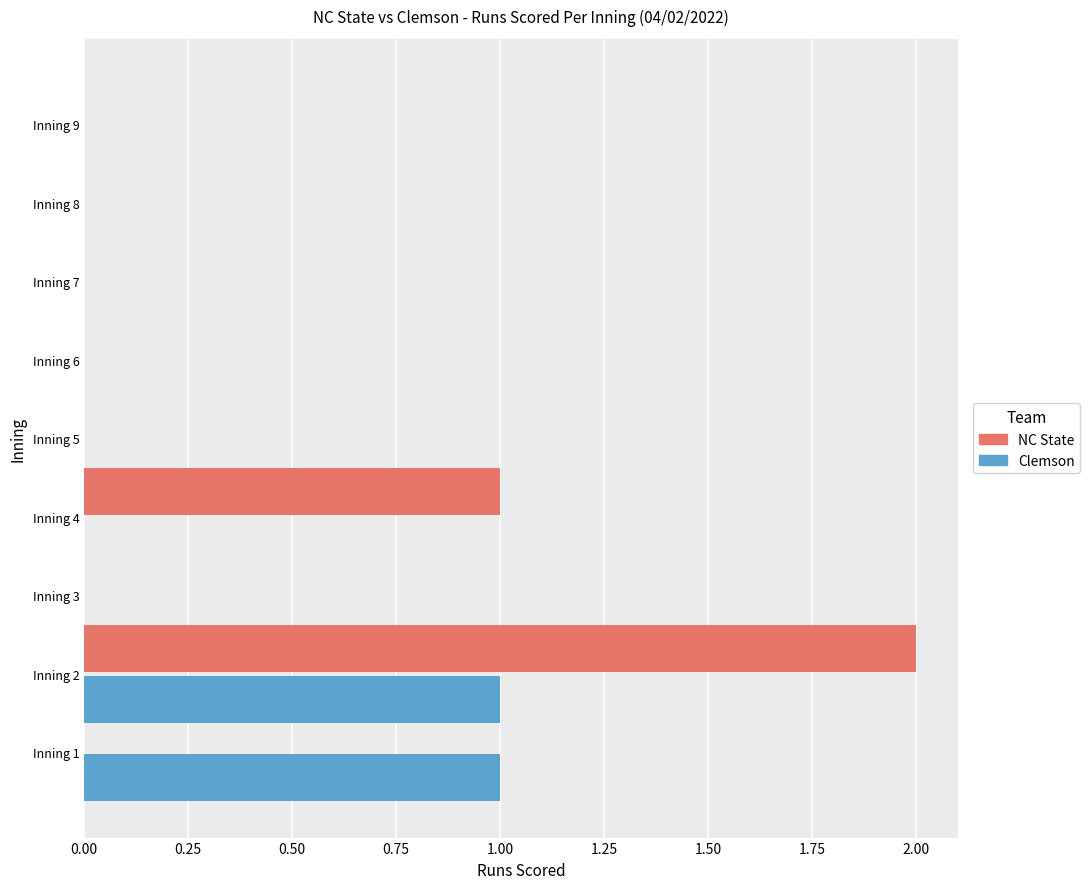

The value of Clemson at Inning 1 is 1. True or false?

True